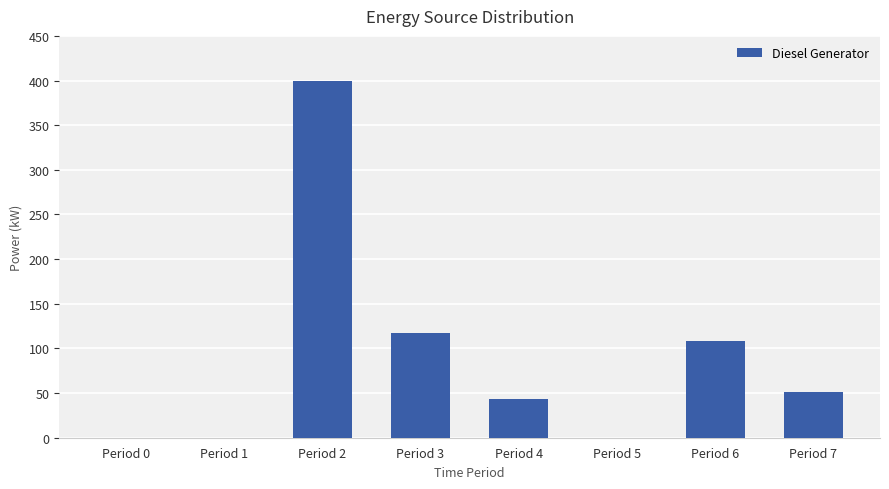

What is the greatest value displayed?

400